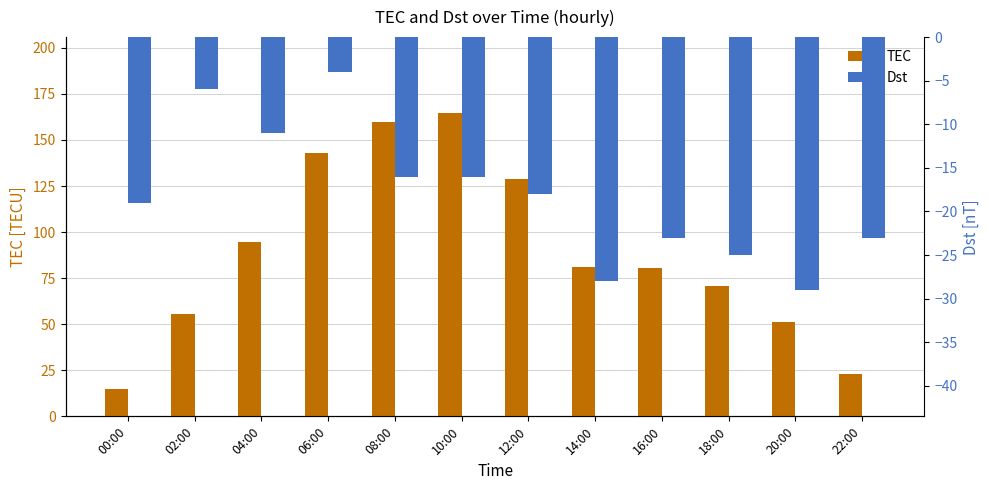

What is the difference between the maximum and second lowest values in the Dst series?

24.0